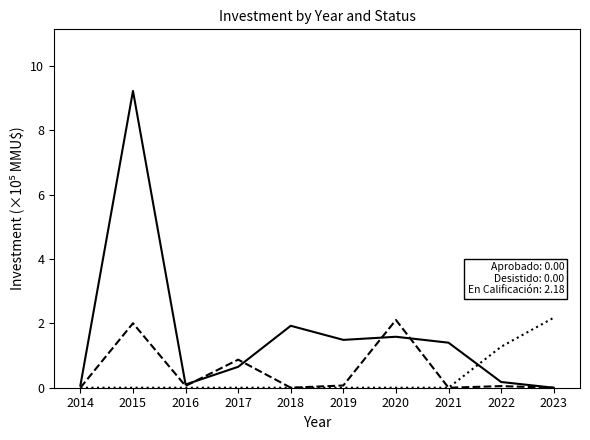

Which label corresponds to the largest value in the chart?

2015